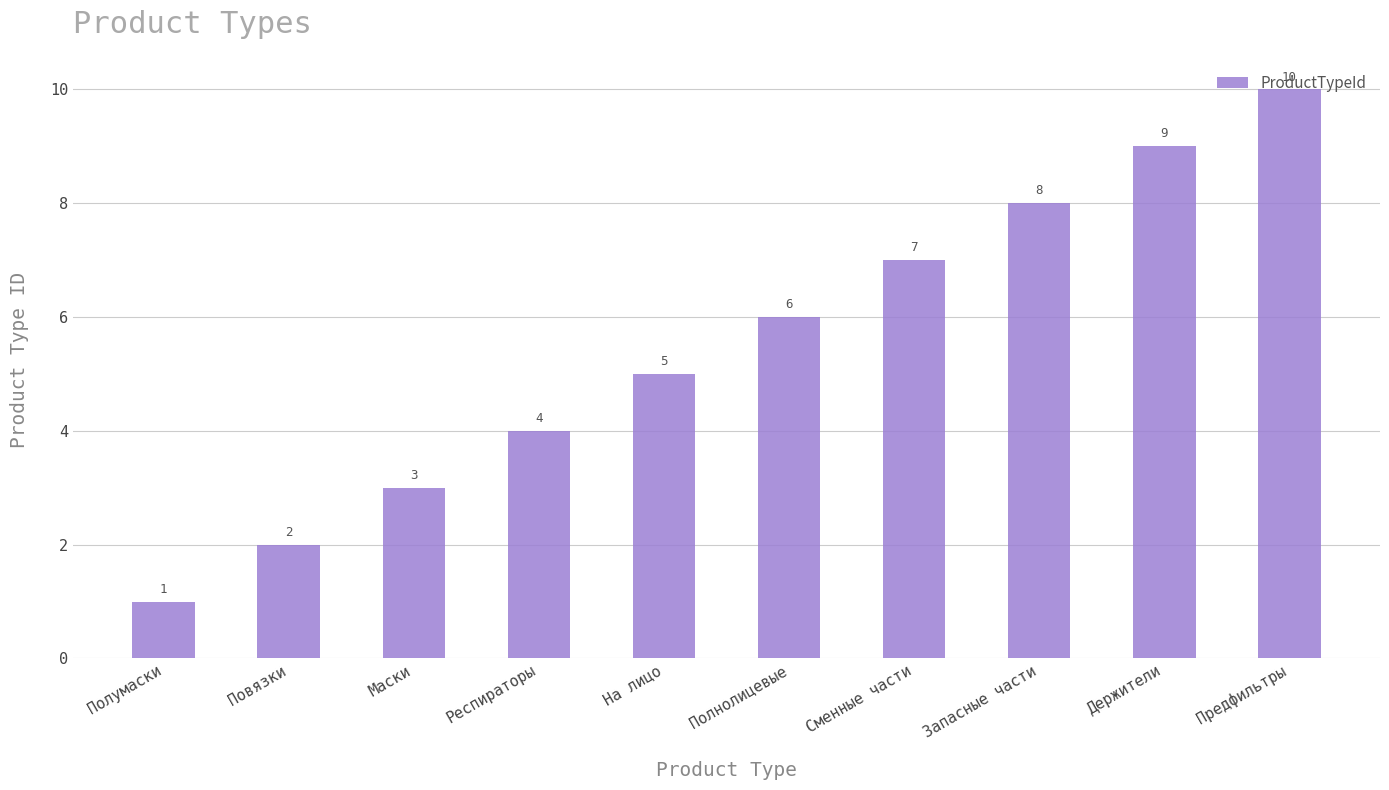

What is the difference between the maximum and minimum values?

9